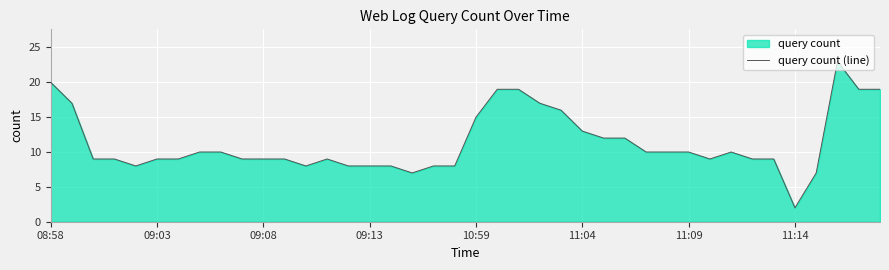

The value at 09:03 is 9. True or false?

True